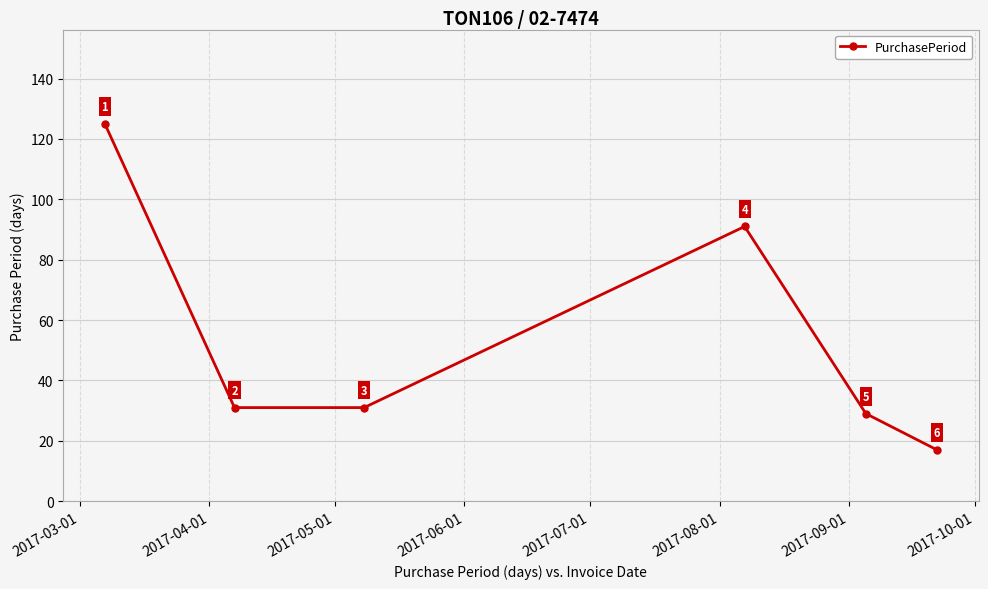

What is the smallest value displayed?

17